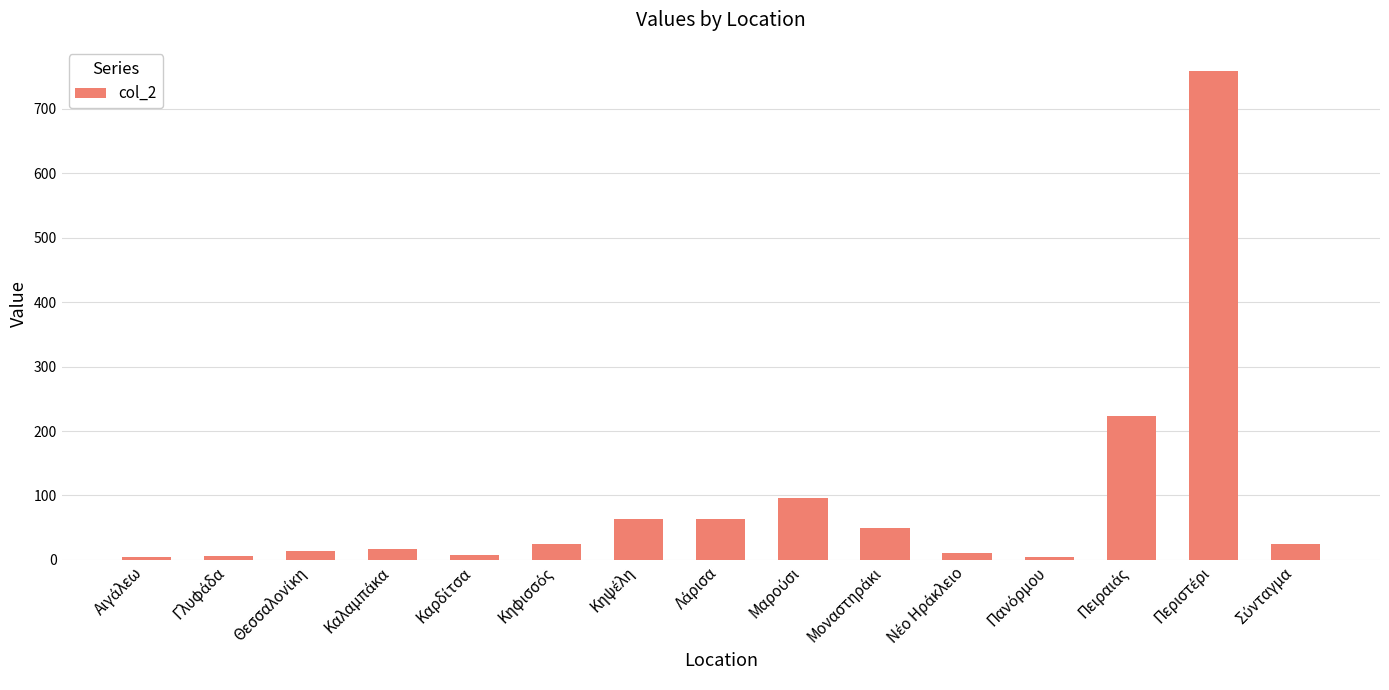

What is the average value?

91.2